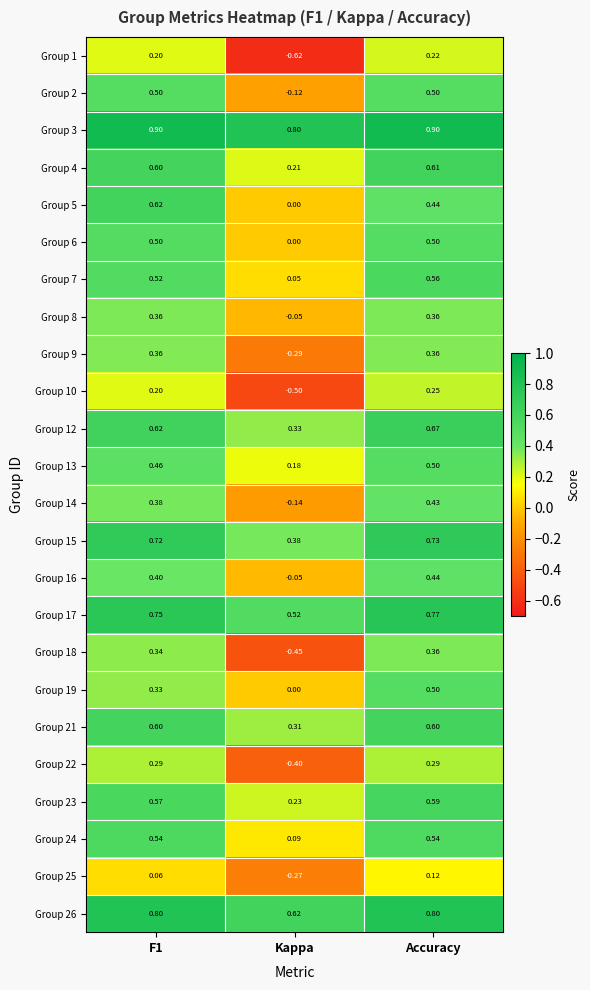

How many values in Group 8 are below zero?

1